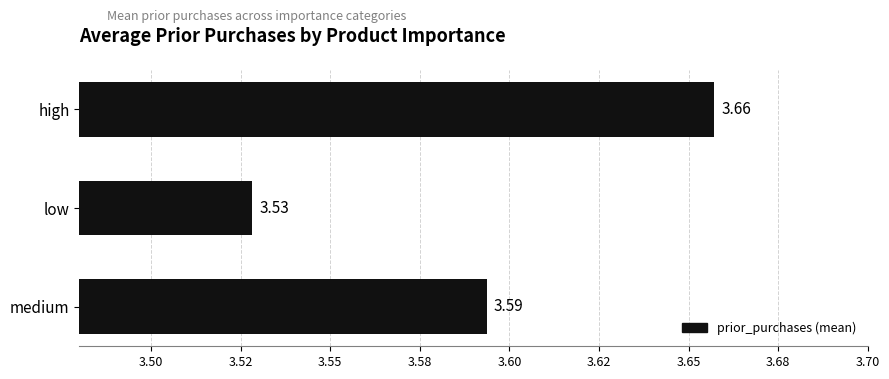

At which category does the chart reach its minimum across all series?

low